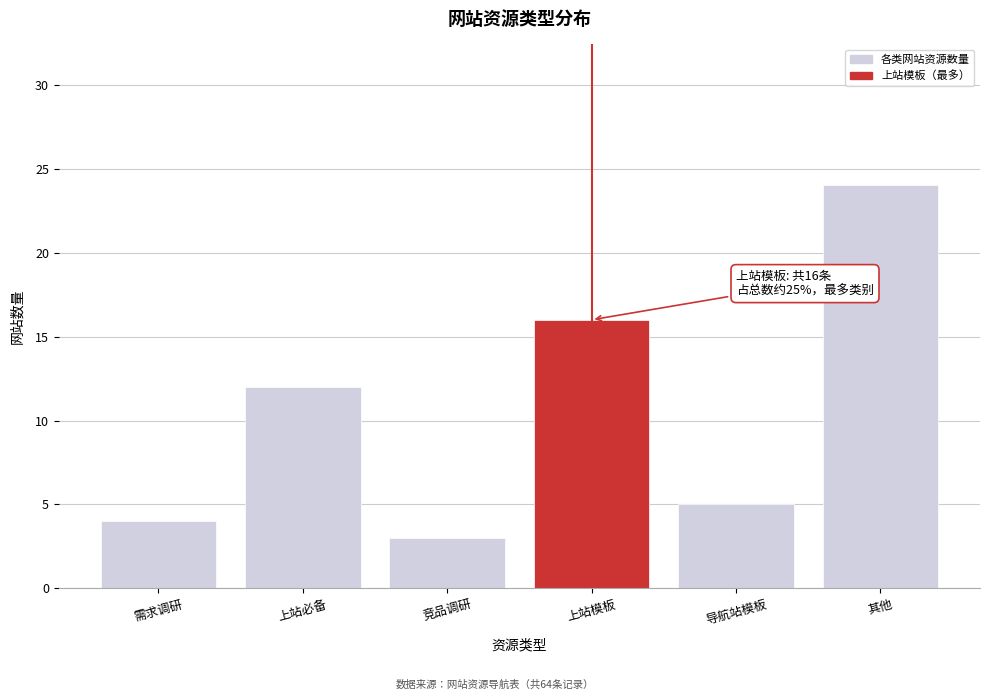

Reading left to right, list all the values displayed in this chart.

4	12	3	16	5	24